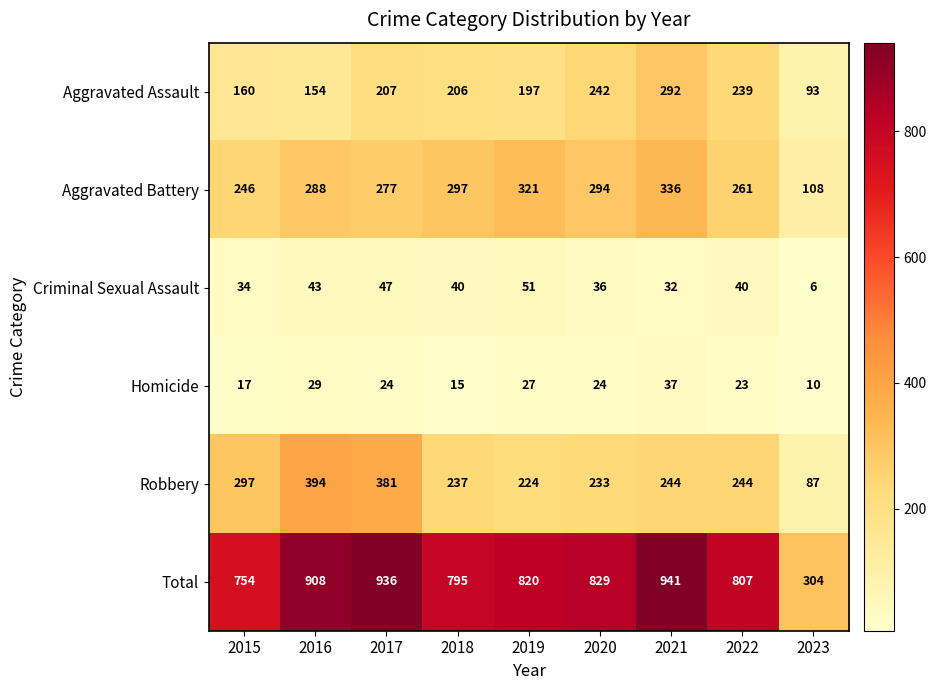

What is the minimum value shown in the chart?

6